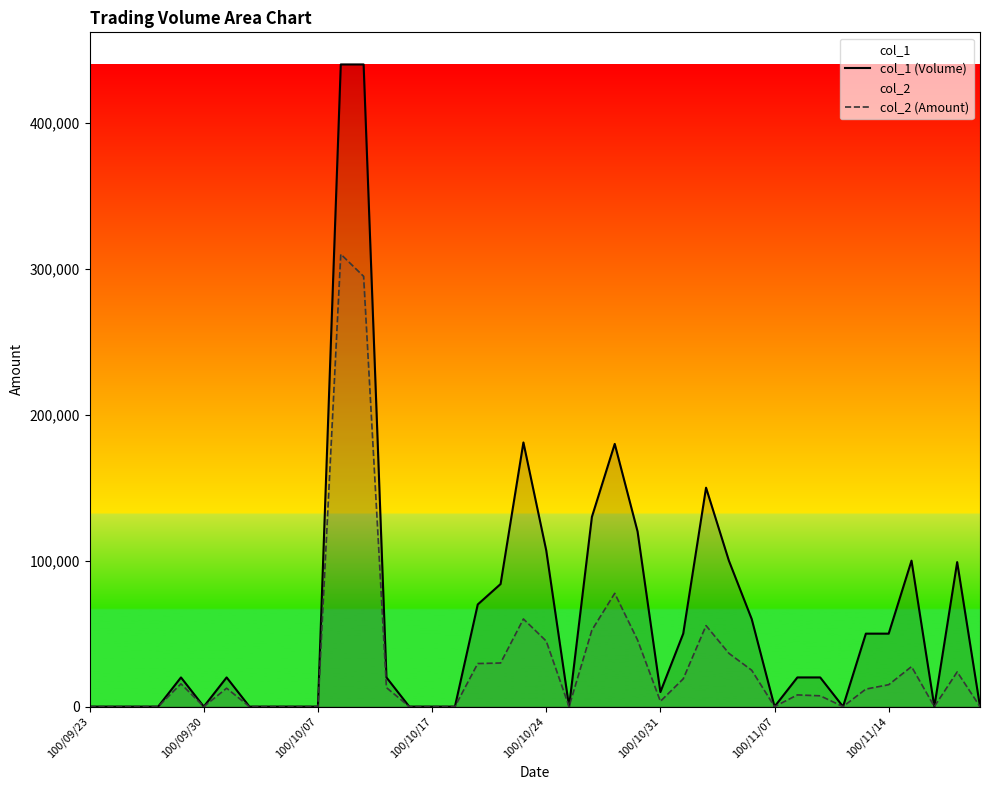

What is the maximum value shown in the chart?

440000